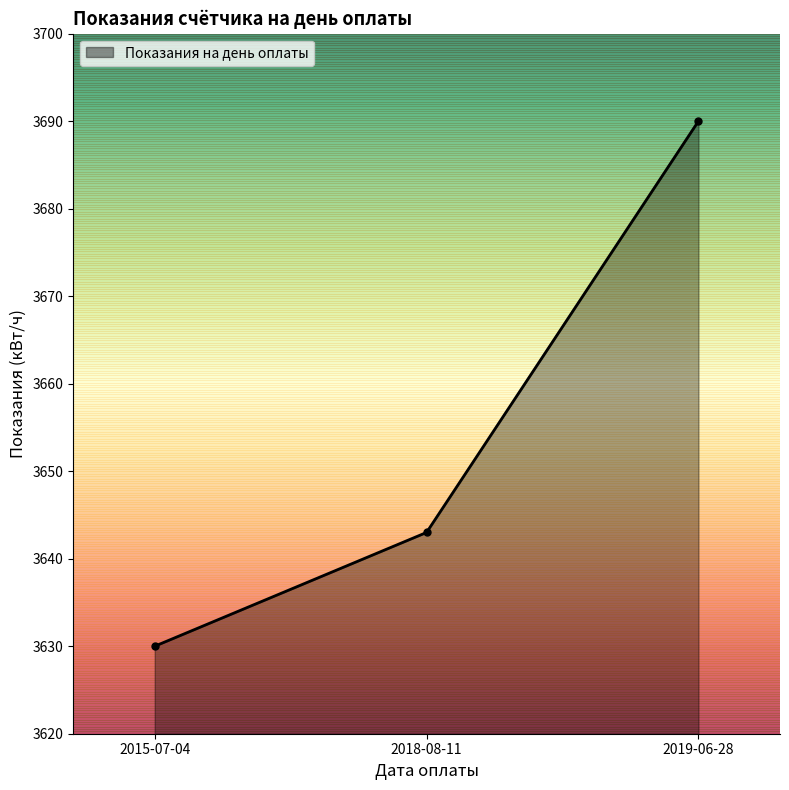

What is the sum of all values?

10963